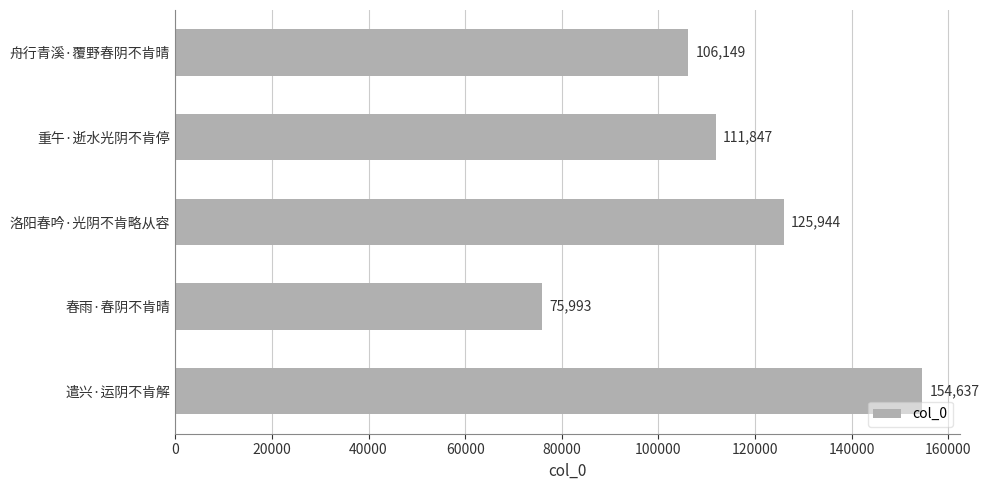

Between 春雨·春阴不肯晴 and 遣兴·运阴不肯解, which is larger?

遣兴·运阴不肯解